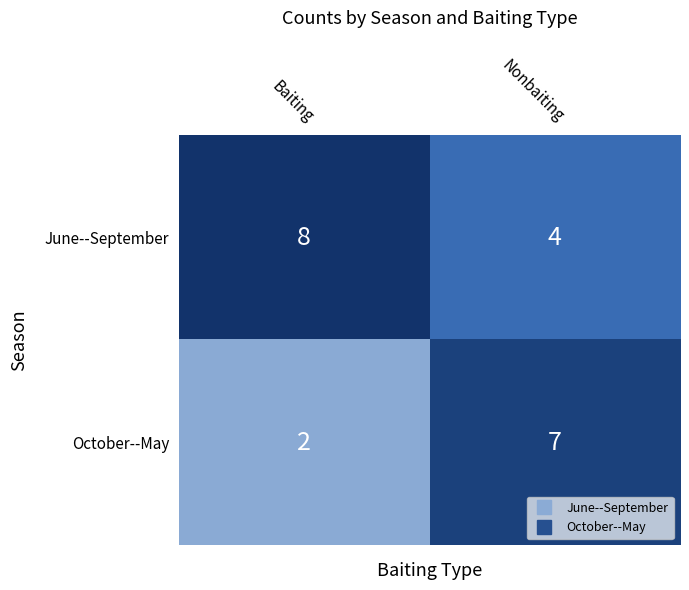

Which category has the highest value across all series?

Baiting